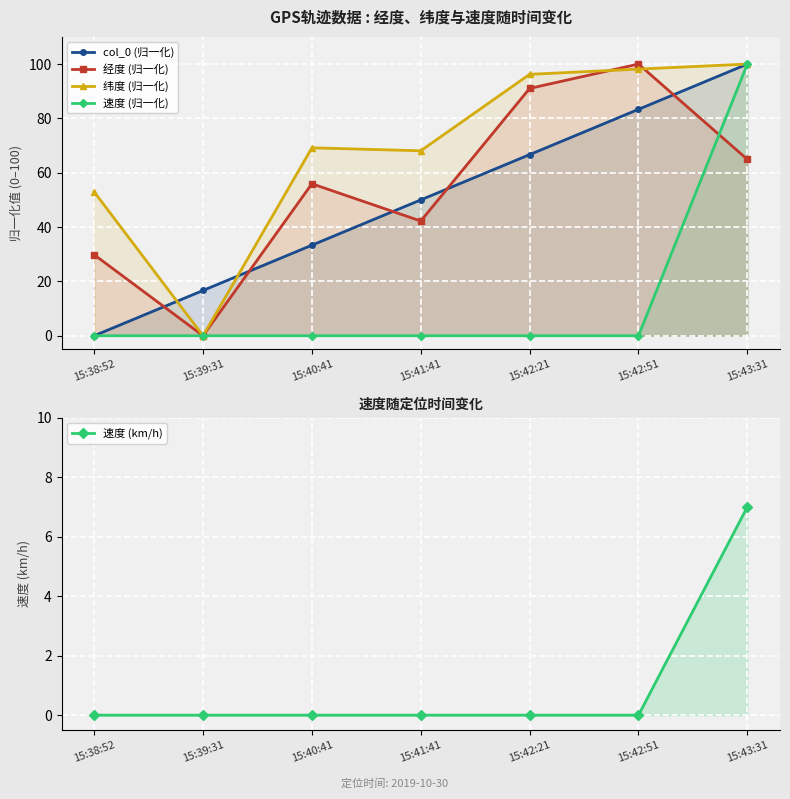

Count the number of categories in the chart.

7